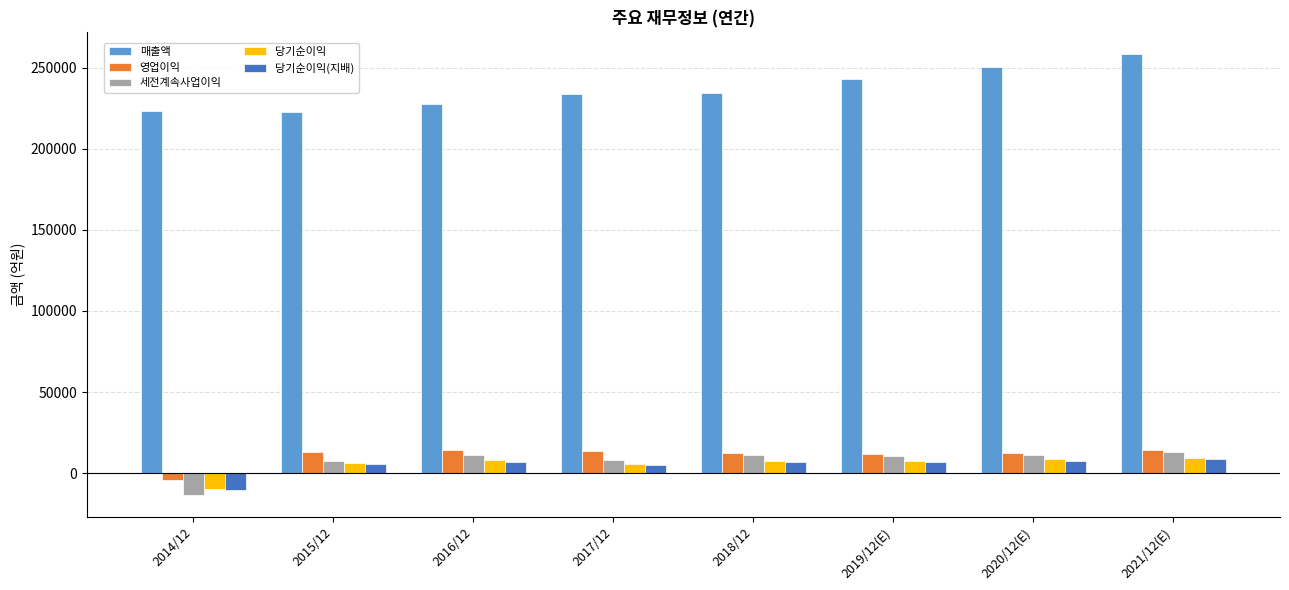

What is the minimum value shown in the chart?

-13286